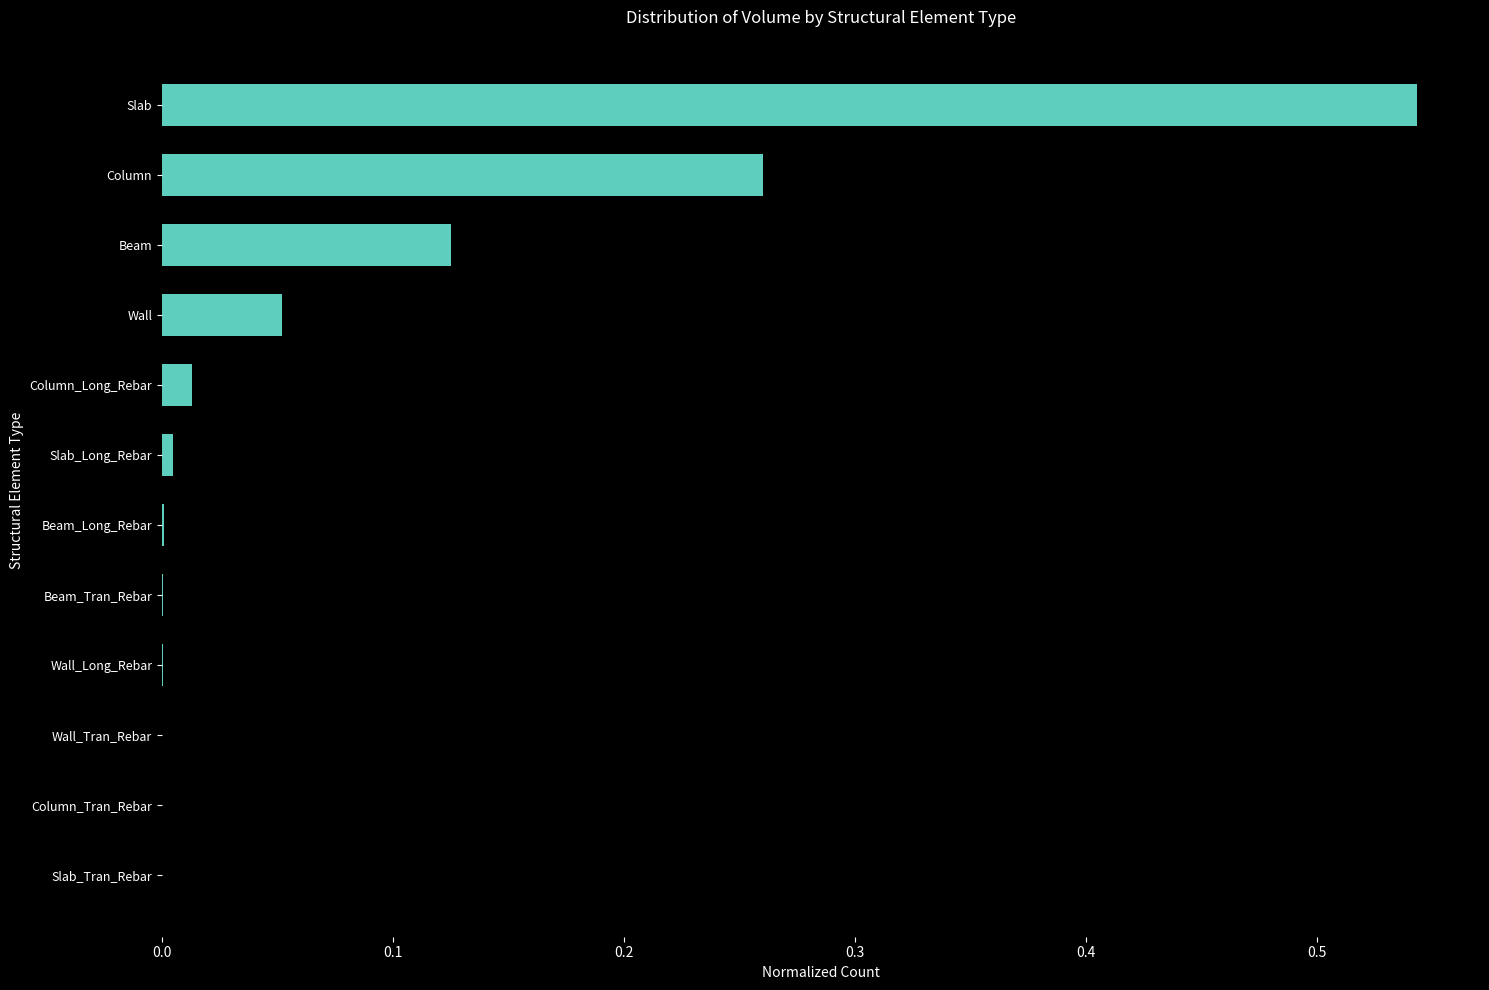

Count the number of data series in this chart.

1